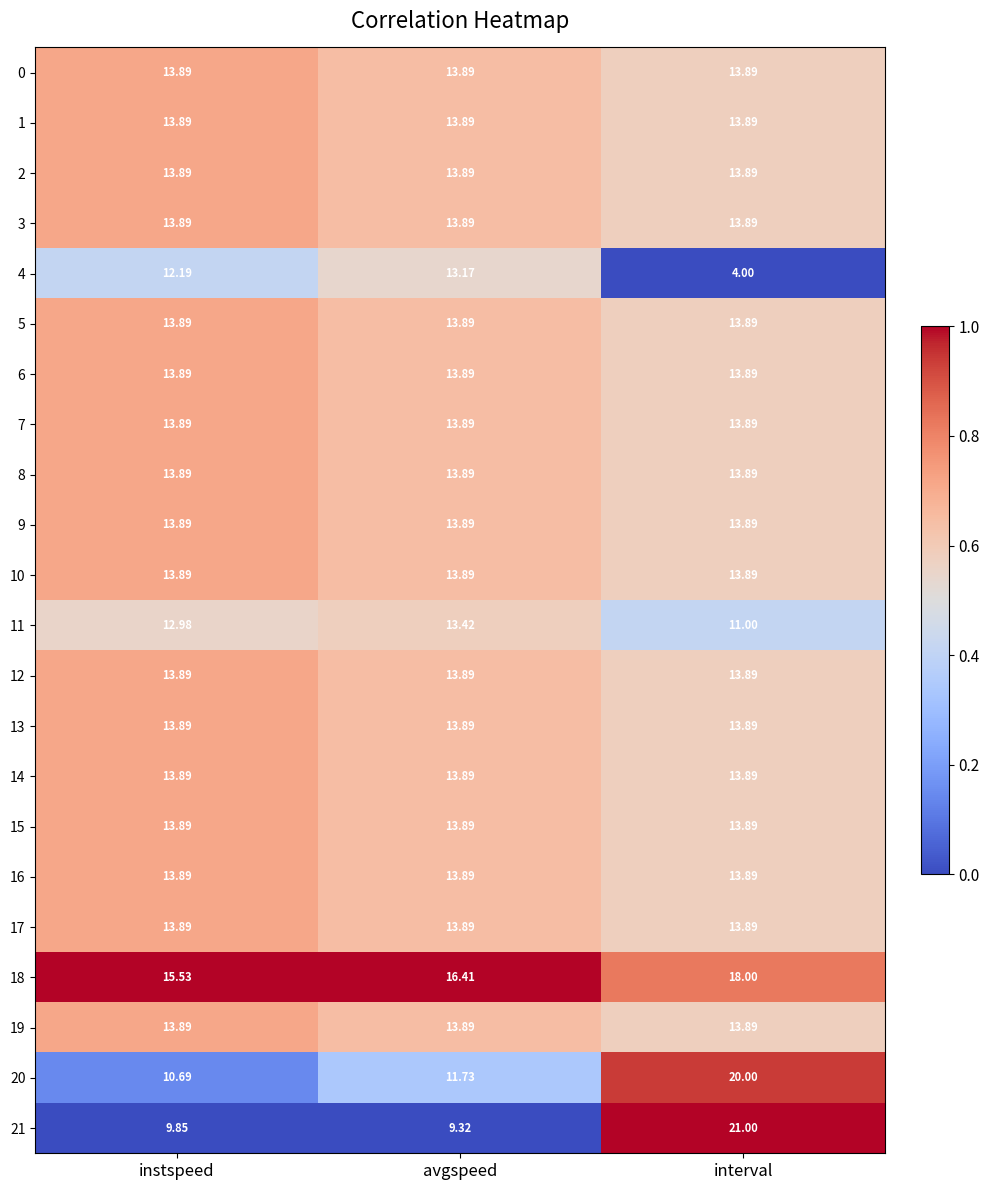

List the labels in order of 20 value, largest first.

interval, avgspeed, instspeed